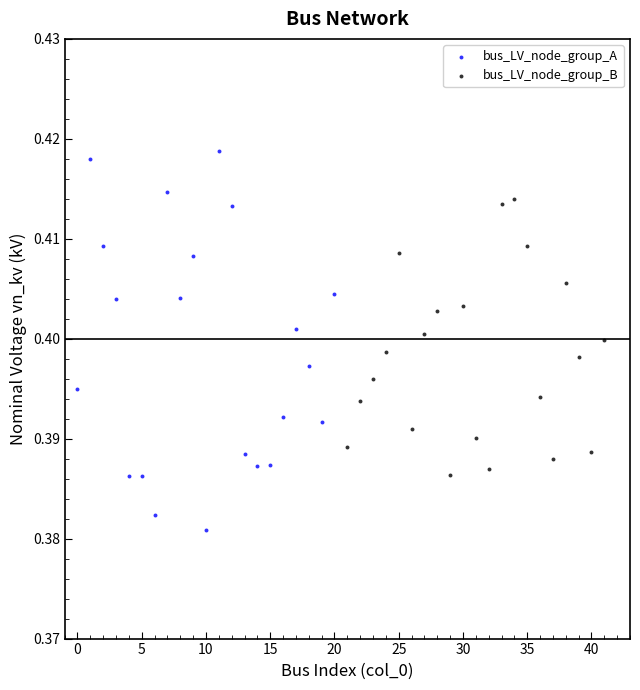

Which series has the widest spread of Y values?

bus_LV_node_group_A